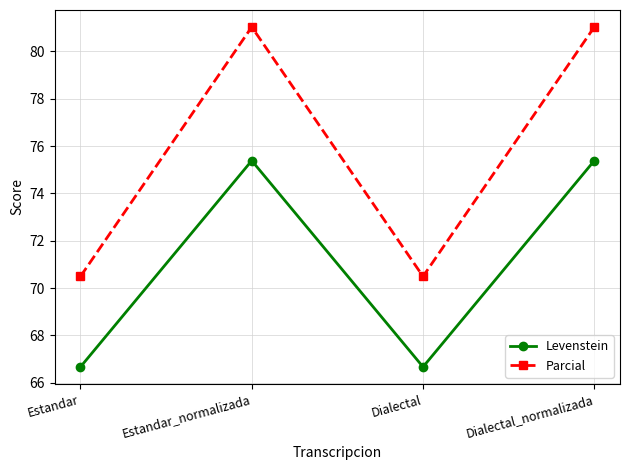

How many lines are shown in the chart?

2